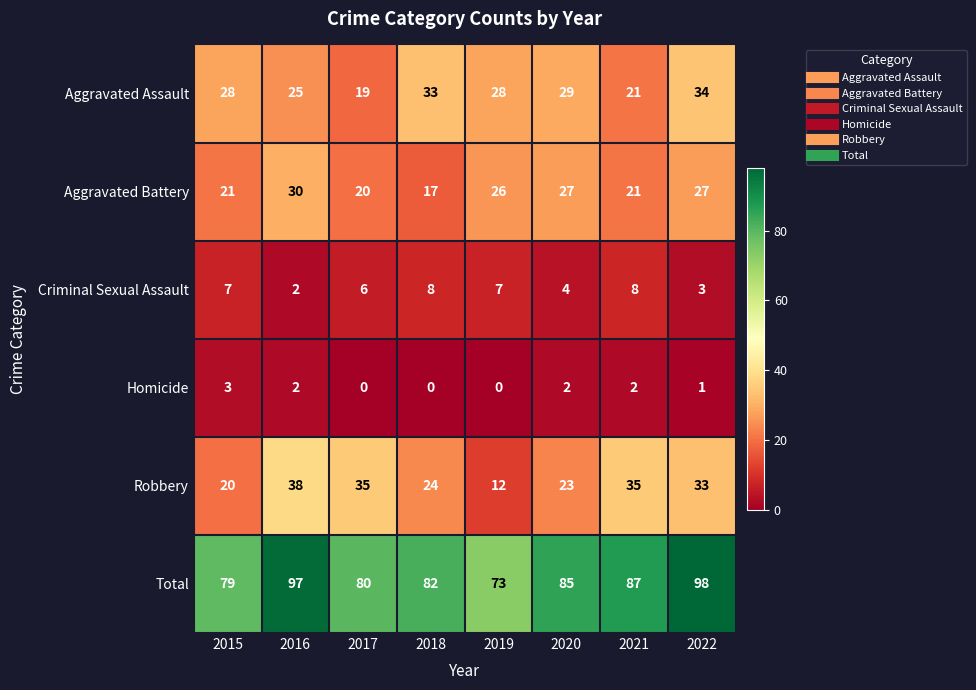

What is the sum of all Criminal Sexual Assault values?

45